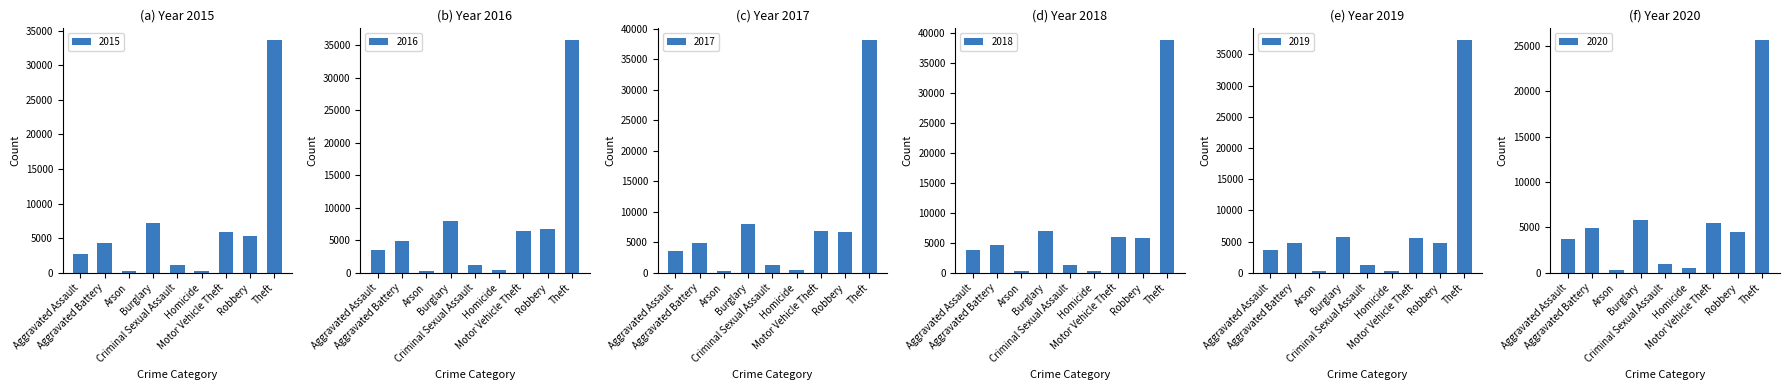

What is the maximum value for 2015?

33664